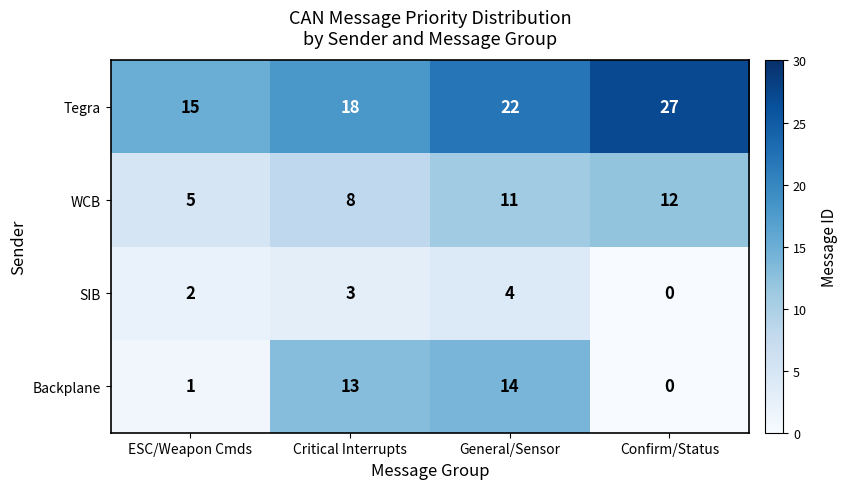

At which label is Tegra closest to 21?

General/Sensor